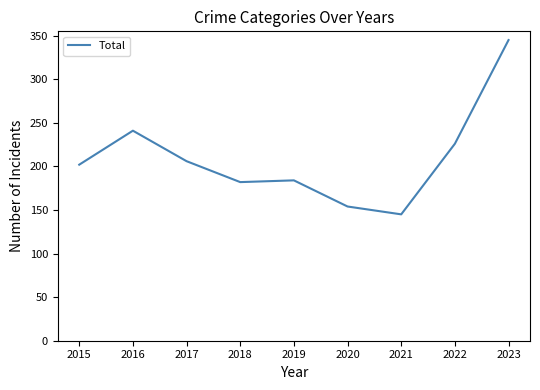

True or false: the data shows 106 at 2020.

False